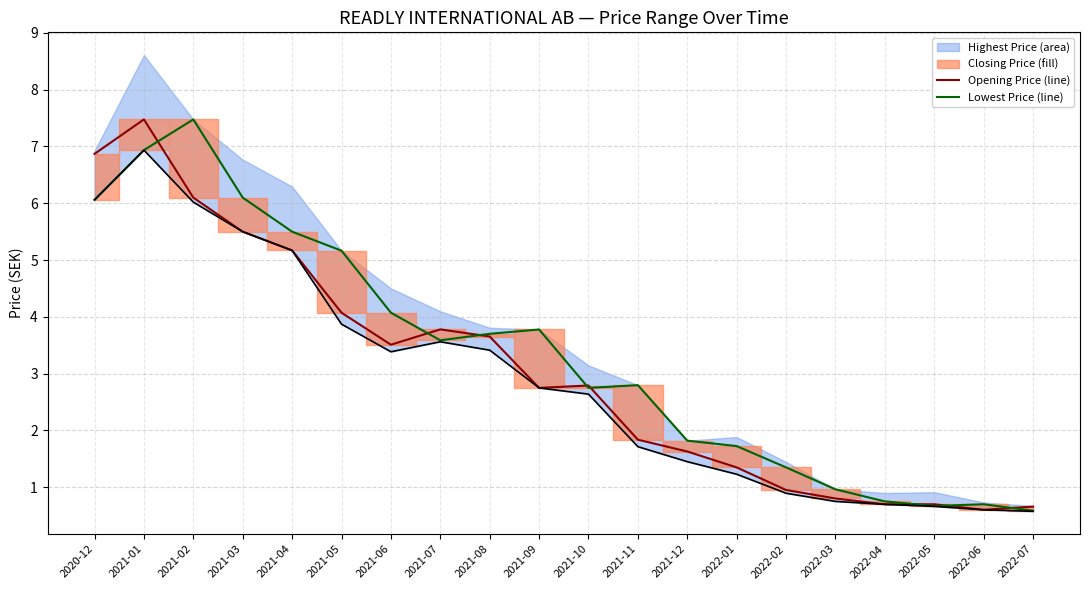

What is the difference between the Opening Price values at 2020-12 and 2021-10?

4.1